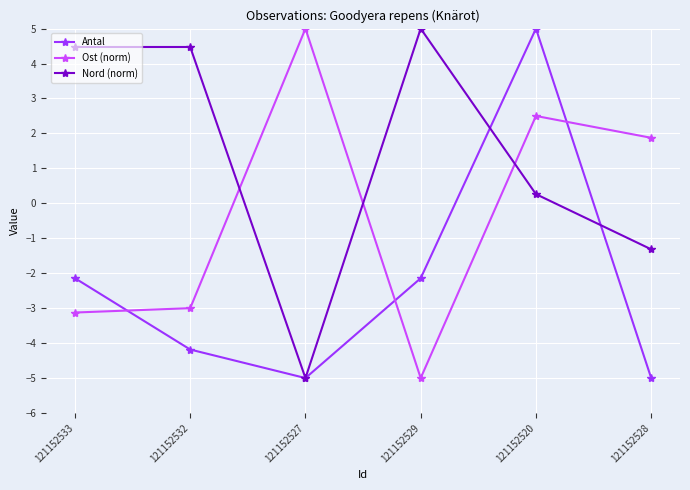

True or false: Ost (norm) has a value of -4.2 at 121152533.

False